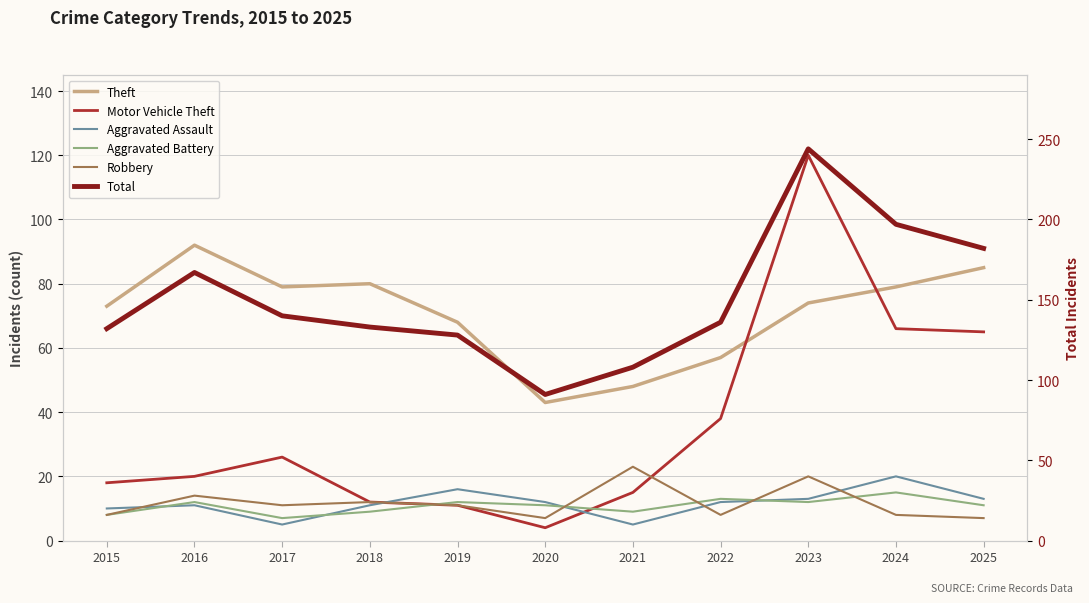

At which category does Aggravated Assault reach its first local valley?

2017